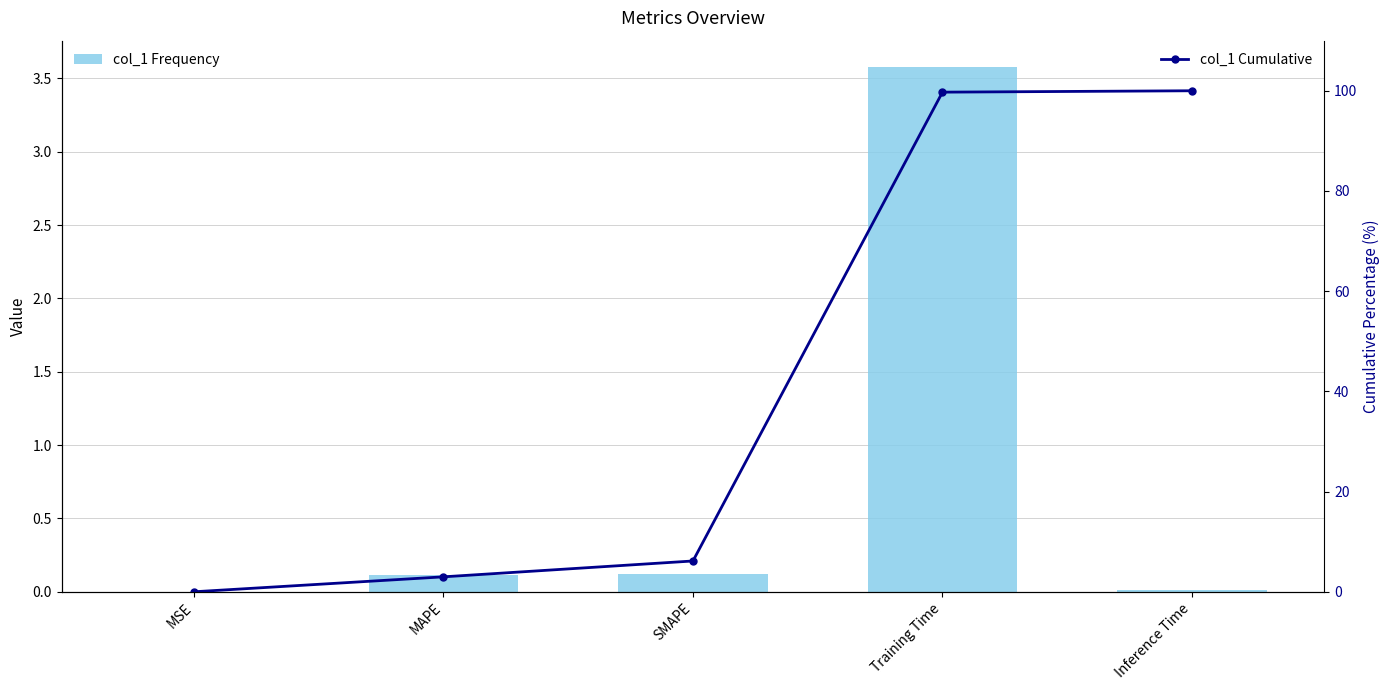

Which category has the lowest value in the col_1 Cumulative series?

MSE